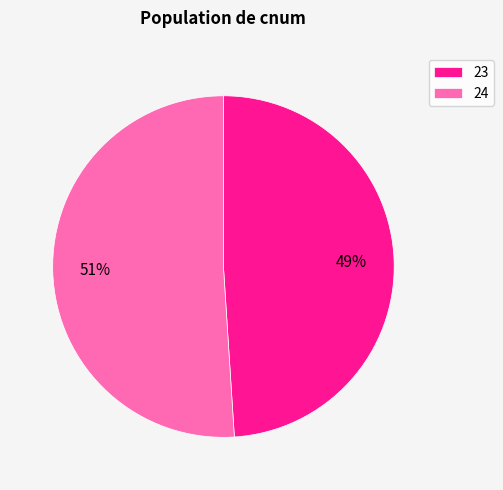

Which has a higher value, 23 or 24?

24